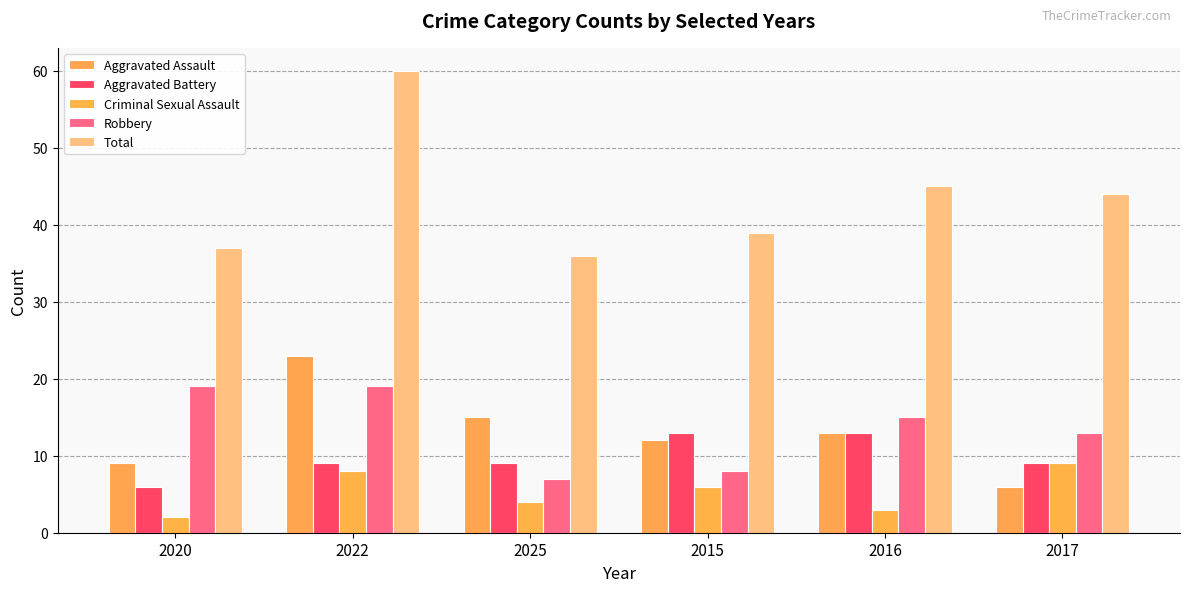

Between 2022 and 2015, which series saw the biggest shift?

Total